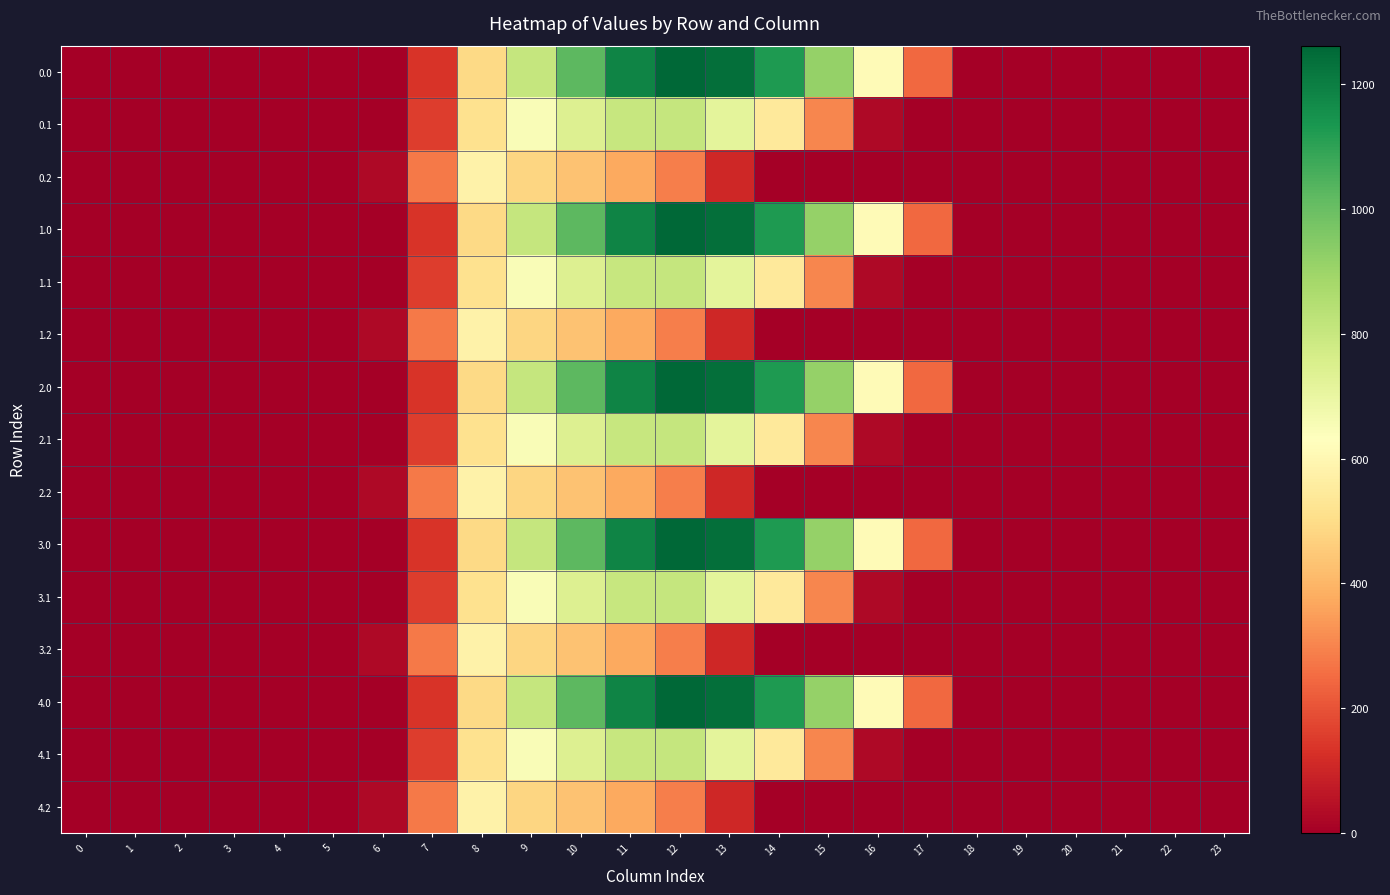

Reading right to left, list all the values displayed in this chart.

0.0: 23=0.0	22=0.0	21=0.0	20=0.0	19=0.0	18=0.0	17=243.5	16=613.0	15=911.8	14=1128.6	13=1237.4	12=1261.6	11=1185.2	10=1023.2	9=804.0	8=489.3	7=134.3	6=0.0	5=0.0	4=0.0	3=0.0	2=0.0	1=0.0	0=0.0
0.1: 23=0.0	22=0.0	21=0.0	20=0.0	19=0.0	18=0.0	17=0.0	16=26.8	15=301.4	14=544.1	13=715.3	12=806.9	11=800.2	10=742.1	9=646.9	8=514.8	7=153.2	6=0.0	5=0.0	4=0.0	3=0.0	2=0.0	1=0.0	0=0.0
0.2: 23=0.0	22=0.0	21=0.0	20=0.0	19=0.0	18=0.0	17=0.0	16=0.0	15=0.0	14=0.0	13=107.8	12=289.5	11=374.4	10=430.5	9=480.7	8=576.6	7=276.9	6=29.3	5=0.0	4=0.0	3=0.0	2=0.0	1=0.0	0=0.0
1.0: 23=0.0	22=0.0	21=0.0	20=0.0	19=0.0	18=0.0	17=243.5	16=613.0	15=911.8	14=1128.6	13=1237.4	12=1261.6	11=1185.2	10=1023.2	9=804.0	8=489.3	7=134.3	6=0.0	5=0.0	4=0.0	3=0.0	2=0.0	1=0.0	0=0.0
1.1: 23=0.0	22=0.0	21=0.0	20=0.0	19=0.0	18=0.0	17=0.0	16=26.8	15=301.4	14=544.1	13=715.3	12=806.9	11=800.2	10=742.1	9=646.9	8=514.8	7=153.2	6=0.0	5=0.0	4=0.0	3=0.0	2=0.0	1=0.0	0=0.0
1.2: 23=0.0	22=0.0	21=0.0	20=0.0	19=0.0	18=0.0	17=0.0	16=0.0	15=0.0	14=0.0	13=107.8	12=289.5	11=374.4	10=430.5	9=480.7	8=576.6	7=276.9	6=29.3	5=0.0	4=0.0	3=0.0	2=0.0	1=0.0	0=0.0
2.0: 23=0.0	22=0.0	21=0.0	20=0.0	19=0.0	18=0.0	17=243.5	16=613.0	15=911.8	14=1128.6	13=1237.4	12=1261.6	11=1185.2	10=1023.2	9=804.0	8=489.3	7=134.3	6=0.0	5=0.0	4=0.0	3=0.0	2=0.0	1=0.0	0=0.0
2.1: 23=0.0	22=0.0	21=0.0	20=0.0	19=0.0	18=0.0	17=0.0	16=26.8	15=301.4	14=544.1	13=715.3	12=806.9	11=800.2	10=742.1	9=646.9	8=514.8	7=153.2	6=0.0	5=0.0	4=0.0	3=0.0	2=0.0	1=0.0	0=0.0
2.2: 23=0.0	22=0.0	21=0.0	20=0.0	19=0.0	18=0.0	17=0.0	16=0.0	15=0.0	14=0.0	13=107.8	12=289.5	11=374.4	10=430.5	9=480.7	8=576.6	7=276.9	6=29.3	5=0.0	4=0.0	3=0.0	2=0.0	1=0.0	0=0.0
3.0: 23=0.0	22=0.0	21=0.0	20=0.0	19=0.0	18=0.0	17=243.5	16=613.0	15=911.8	14=1128.6	13=1237.4	12=1261.6	11=1185.2	10=1023.2	9=804.0	8=489.3	7=134.3	6=0.0	5=0.0	4=0.0	3=0.0	2=0.0	1=0.0	0=0.0
3.1: 23=0.0	22=0.0	21=0.0	20=0.0	19=0.0	18=0.0	17=0.0	16=26.8	15=301.4	14=544.1	13=715.3	12=806.9	11=800.2	10=742.1	9=646.9	8=514.8	7=153.2	6=0.0	5=0.0	4=0.0	3=0.0	2=0.0	1=0.0	0=0.0
3.2: 23=0.0	22=0.0	21=0.0	20=0.0	19=0.0	18=0.0	17=0.0	16=0.0	15=0.0	14=0.0	13=107.8	12=289.5	11=374.4	10=430.5	9=480.7	8=576.6	7=276.9	6=29.3	5=0.0	4=0.0	3=0.0	2=0.0	1=0.0	0=0.0
4.0: 23=0.0	22=0.0	21=0.0	20=0.0	19=0.0	18=0.0	17=243.5	16=613.0	15=911.8	14=1128.6	13=1237.4	12=1261.6	11=1185.2	10=1023.2	9=804.0	8=489.3	7=134.3	6=0.0	5=0.0	4=0.0	3=0.0	2=0.0	1=0.0	0=0.0
4.1: 23=0.0	22=0.0	21=0.0	20=0.0	19=0.0	18=0.0	17=0.0	16=26.8	15=301.4	14=544.1	13=715.3	12=806.9	11=800.2	10=742.1	9=646.9	8=514.8	7=153.2	6=0.0	5=0.0	4=0.0	3=0.0	2=0.0	1=0.0	0=0.0
4.2: 23=0.0	22=0.0	21=0.0	20=0.0	19=0.0	18=0.0	17=0.0	16=0.0	15=0.0	14=0.0	13=107.8	12=289.5	11=374.4	10=430.5	9=480.7	8=576.6	7=276.9	6=29.3	5=0.0	4=0.0	3=0.0	2=0.0	1=0.0	0=0.0